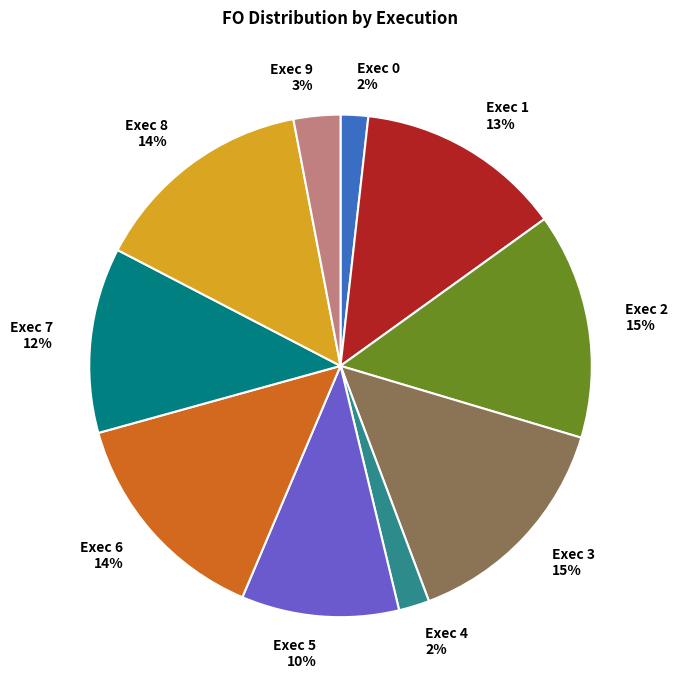

Is the sum of Exec 8 and Exec 0 greater than half?

No